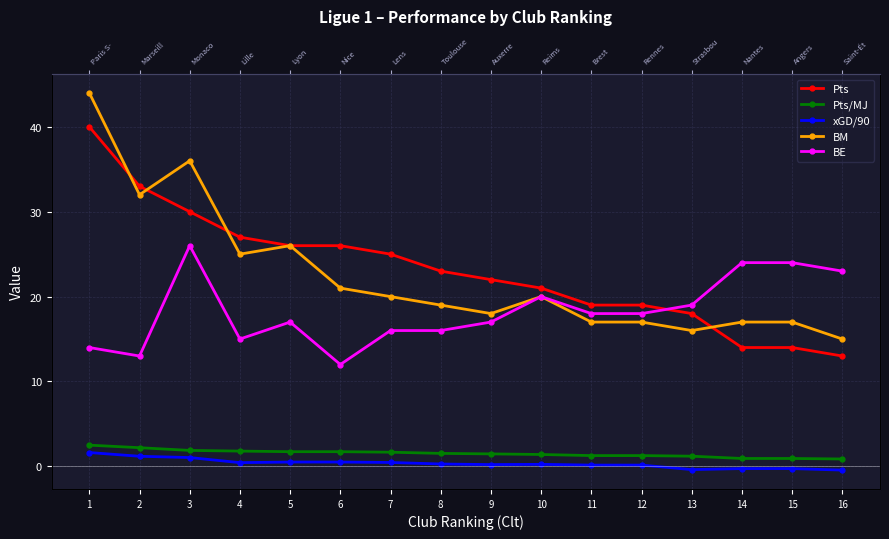

What is the value of the xGD/90 point at the 16th from the left?

-0.4